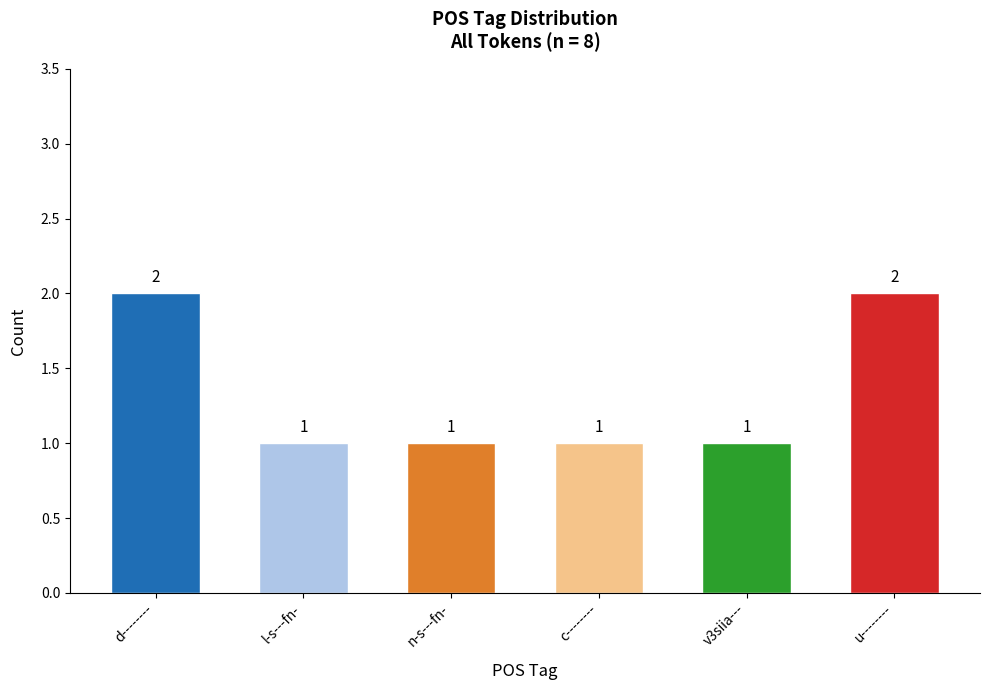

What is the value of the 5th bar from the left?

1